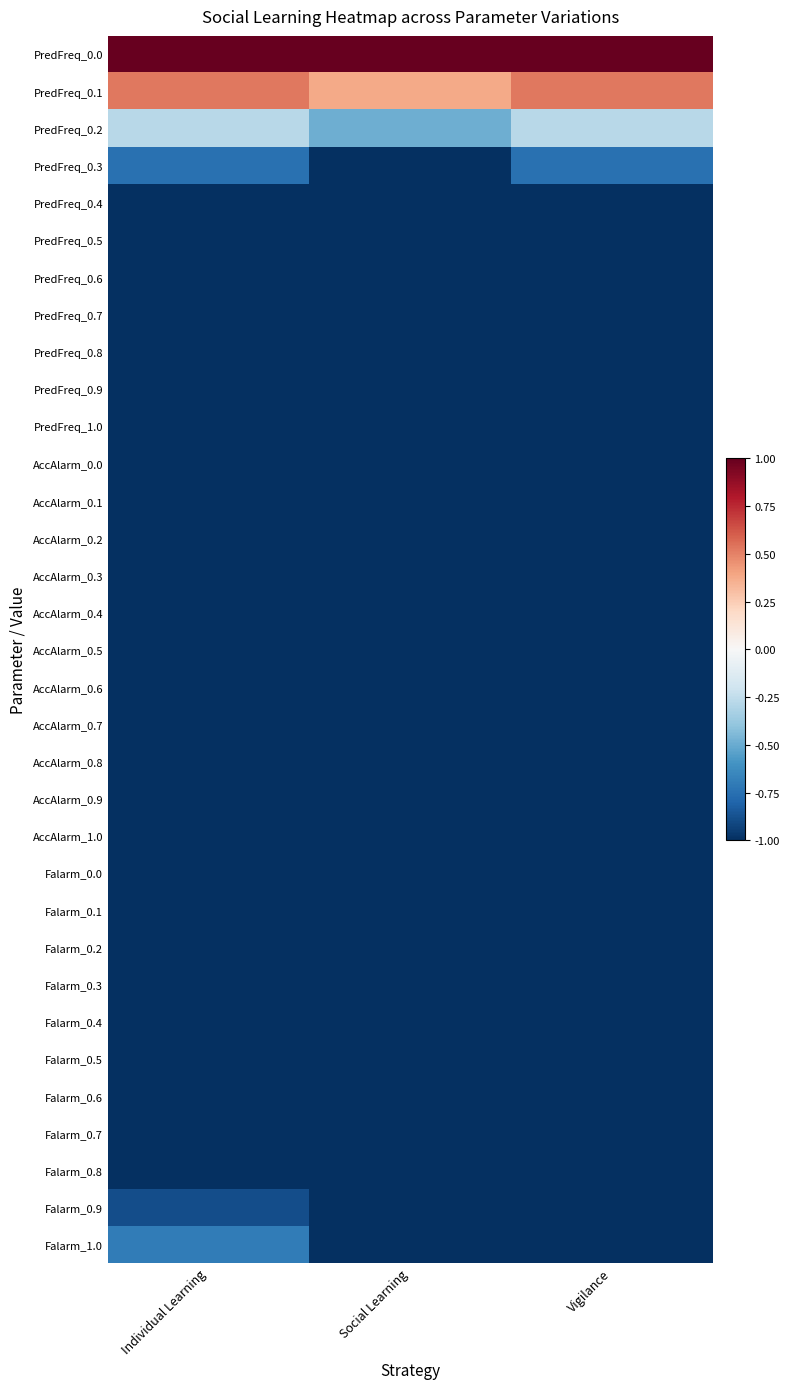

Reading left to right, extract all data points from this chart.

PredFreq_0.0: Individual Learning=2.0	Social Learning=2.0	Vigilance=2.0
PredFreq_0.1: Individual Learning=0.5	Social Learning=0.4	Vigilance=0.5
PredFreq_0.2: Individual Learning=-0.3	Social Learning=-0.5	Vigilance=-0.3
PredFreq_0.3: Individual Learning=-0.7	Social Learning=-1.0	Vigilance=-0.7
PredFreq_0.4: Individual Learning=-1.1	Social Learning=-1.4	Vigilance=-1.1
PredFreq_0.5: Individual Learning=-1.3	Social Learning=-1.6	Vigilance=-1.3
PredFreq_0.6: Individual Learning=-1.6	Social Learning=-1.8	Vigilance=-1.6
PredFreq_0.7: Individual Learning=-1.8	Social Learning=-1.9	Vigilance=-1.8
PredFreq_0.8: Individual Learning=-1.9	Social Learning=-2.0	Vigilance=-1.9
PredFreq_0.9: Individual Learning=-2.0	Social Learning=-2.0	Vigilance=-2.0
PredFreq_1.0: Individual Learning=-2.0	Social Learning=-2.0	Vigilance=-2.0
AccAlarm_0.0: Individual Learning=-1.4	Social Learning=-1.6	Vigilance=-1.3
AccAlarm_0.1: Individual Learning=-1.3	Social Learning=-1.6	Vigilance=-1.3
AccAlarm_0.2: Individual Learning=-1.3	Social Learning=-1.5	Vigilance=-1.3
AccAlarm_0.3: Individual Learning=-1.3	Social Learning=-1.5	Vigilance=-1.3
AccAlarm_0.4: Individual Learning=-1.3	Social Learning=-1.6	Vigilance=-1.3
AccAlarm_0.5: Individual Learning=-1.3	Social Learning=-1.6	Vigilance=-1.3
AccAlarm_0.6: Individual Learning=-1.4	Social Learning=-1.7	Vigilance=-1.3
AccAlarm_0.7: Individual Learning=-1.4	Social Learning=-1.7	Vigilance=-1.3
AccAlarm_0.8: Individual Learning=-1.5	Social Learning=-1.8	Vigilance=-1.3
AccAlarm_0.9: Individual Learning=-1.6	Social Learning=-1.9	Vigilance=-1.3
AccAlarm_1.0: Individual Learning=-1.7	Social Learning=-2.0	Vigilance=-1.3
Falarm_0.0: Individual Learning=-1.4	Social Learning=-1.4	Vigilance=-1.3
Falarm_0.1: Individual Learning=-1.4	Social Learning=-1.4	Vigilance=-1.3
Falarm_0.2: Individual Learning=-1.4	Social Learning=-1.4	Vigilance=-1.3
Falarm_0.3: Individual Learning=-1.4	Social Learning=-1.5	Vigilance=-1.3
Falarm_0.4: Individual Learning=-1.4	Social Learning=-1.5	Vigilance=-1.3
Falarm_0.5: Individual Learning=-1.3	Social Learning=-1.6	Vigilance=-1.3
Falarm_0.6: Individual Learning=-1.3	Social Learning=-1.7	Vigilance=-1.3
Falarm_0.7: Individual Learning=-1.2	Social Learning=-1.7	Vigilance=-1.3
Falarm_0.8: Individual Learning=-1.1	Social Learning=-1.8	Vigilance=-1.3
Falarm_0.9: Individual Learning=-0.9	Social Learning=-1.8	Vigilance=-1.3
Falarm_1.0: Individual Learning=-0.7	Social Learning=-1.8	Vigilance=-1.3